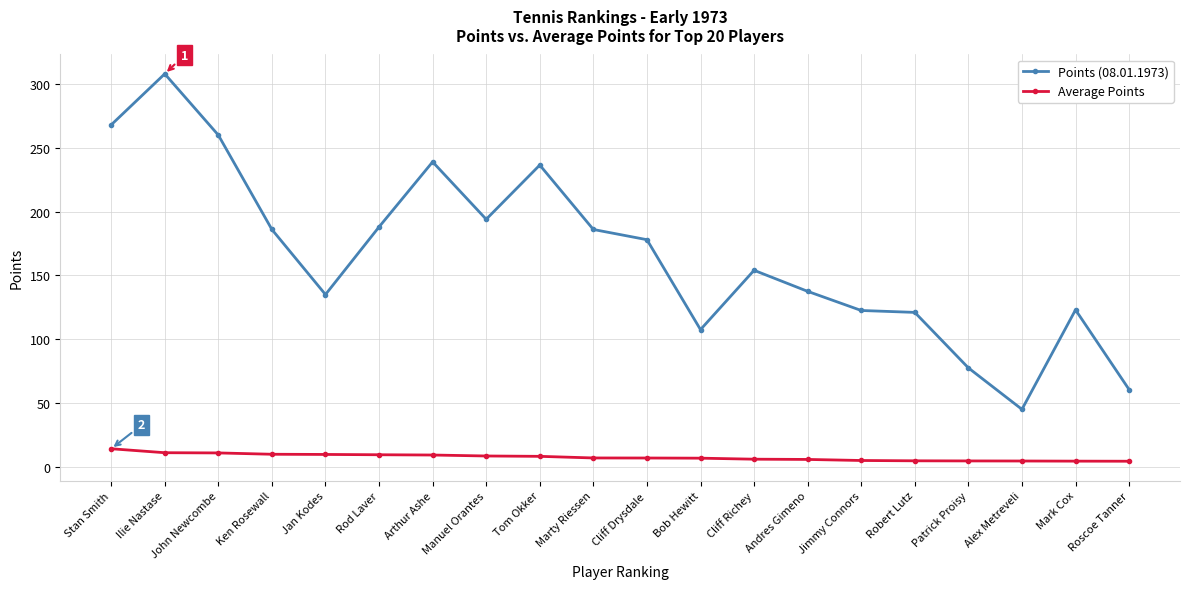

The value of Points (08.01.1973) at Stan Smith is 176.1. True or false?

False